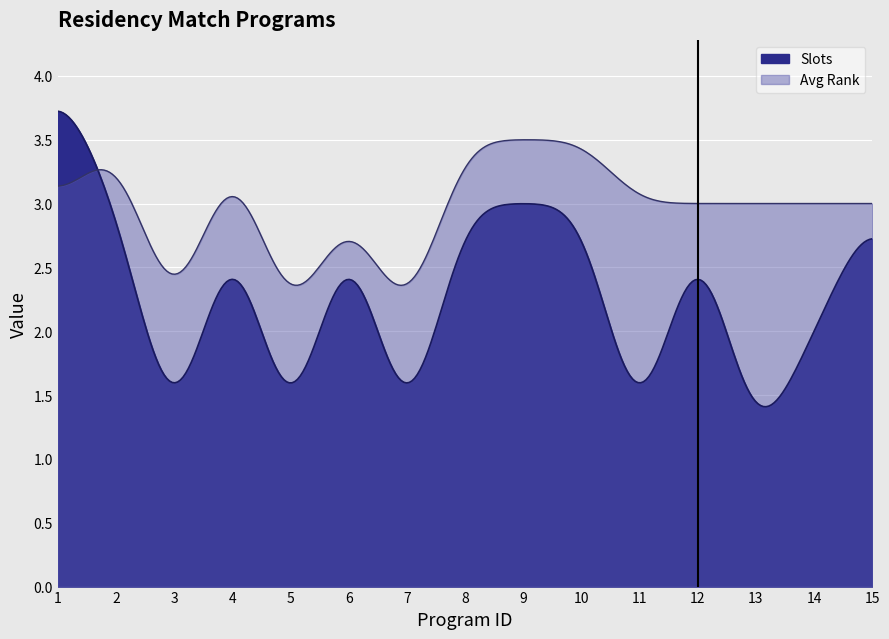

How many Slots values are between 1 and 3?

14